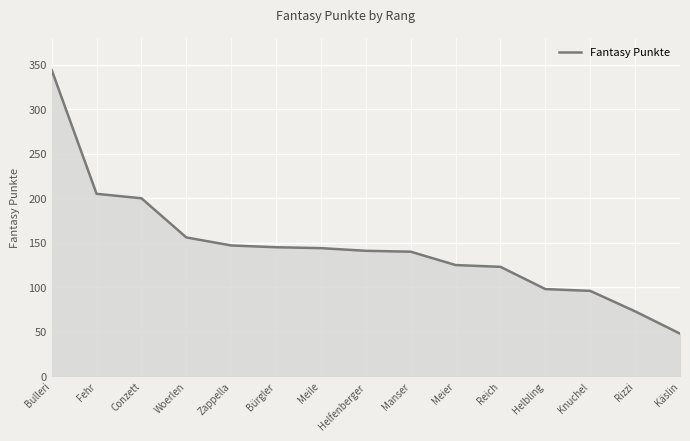

What is the ratio of the value at Meile to the value at Helbling?

1.5